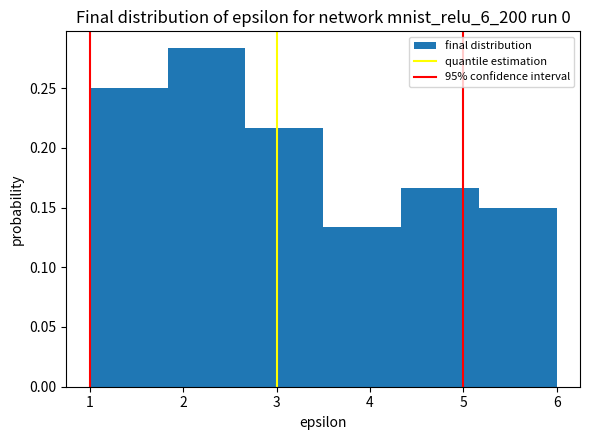

Reading left to right, list every bar in this chart as the range it spans on the x-axis followed by its height. Neither the bar edges nor the heights are printed on the chart, so give them approximately, as read against the axes.

1.0 to 1.8: 0.250
1.8 to 2.7: 0.285
2.7 to 3.5: 0.215
3.5 to 4.3: 0.135
4.3 to 5.2: 0.165
5.2 to 6.0: 0.150